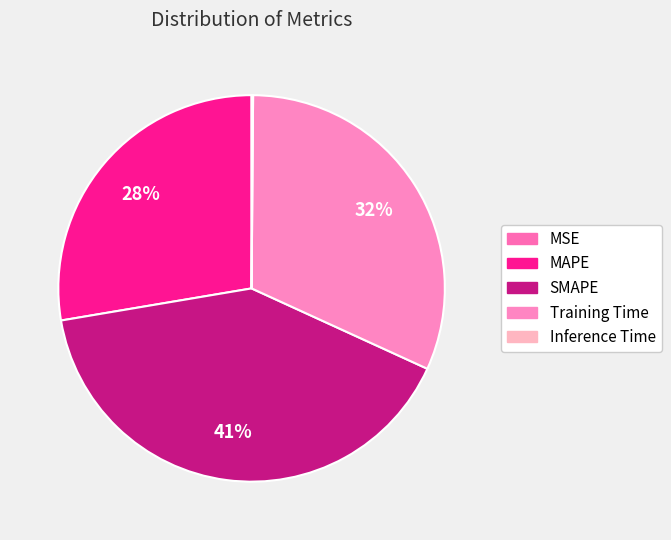

Which slice is the largest?

SMAPE